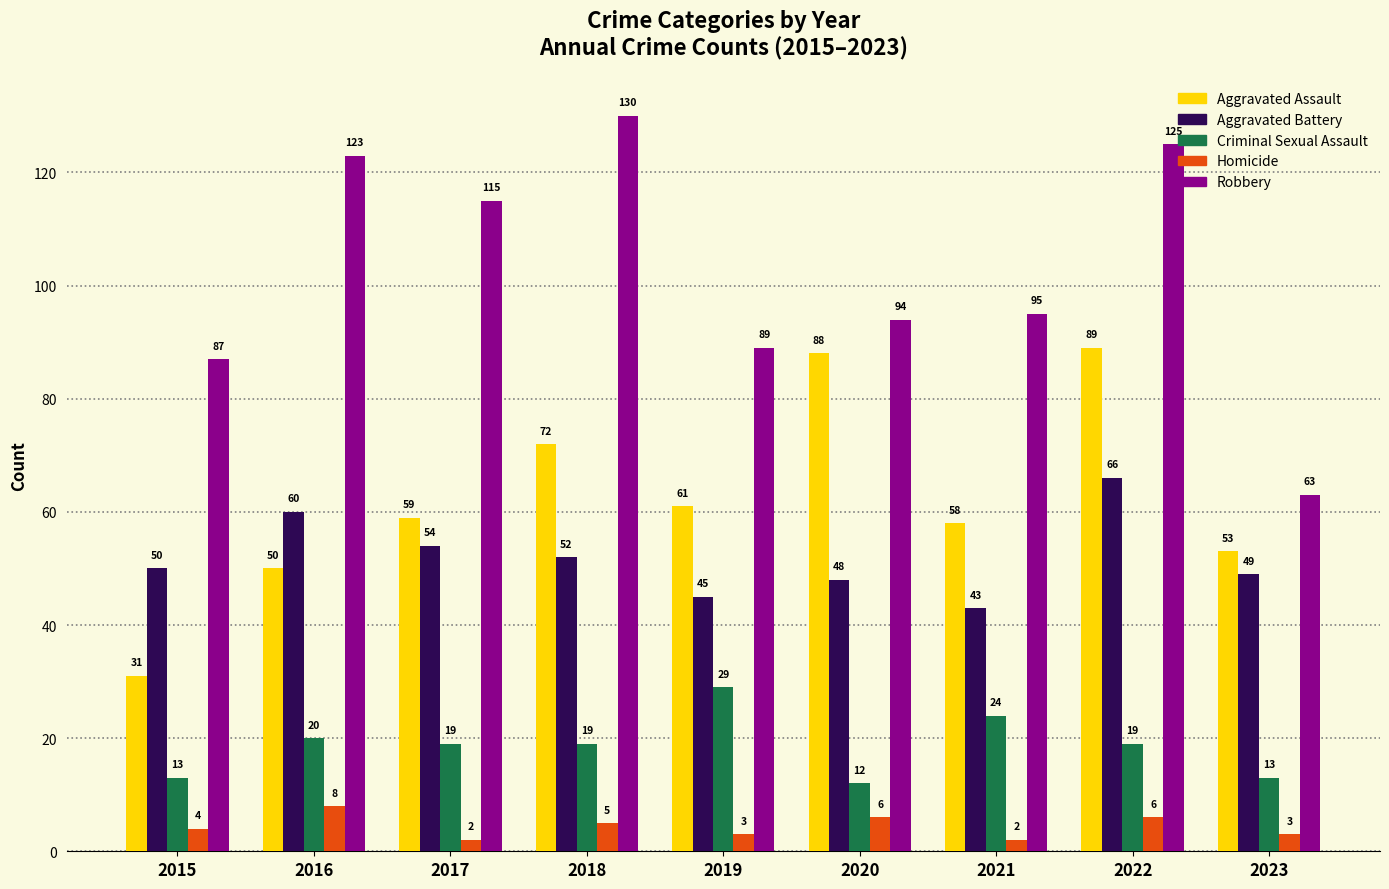

What are all the series names shown in the legend?

Aggravated Assault, Aggravated Battery, Criminal Sexual Assault, Homicide, Robbery